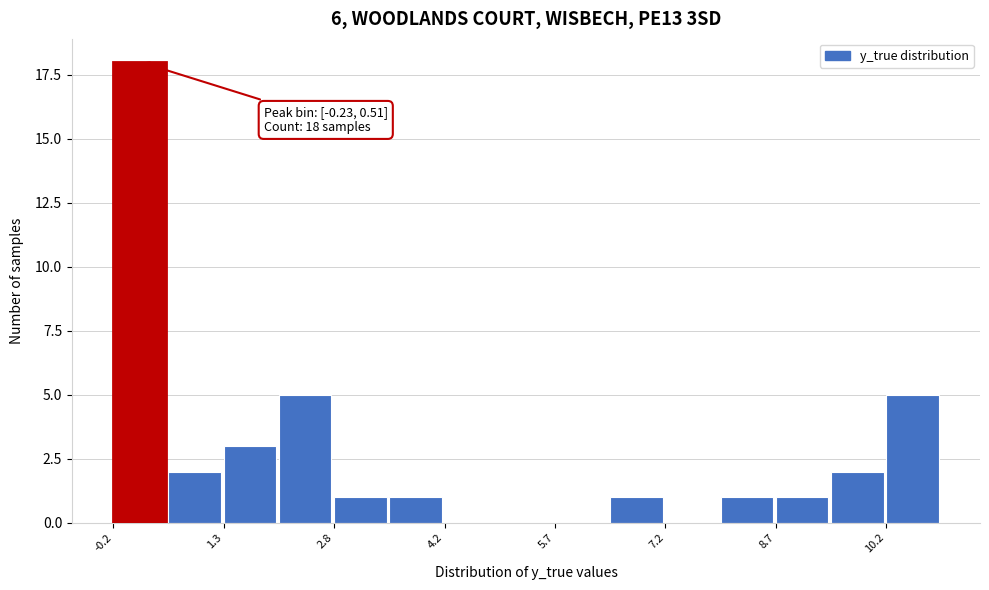

Read against the x-axis, roughly where is the centre of the tallest bar?

0.2